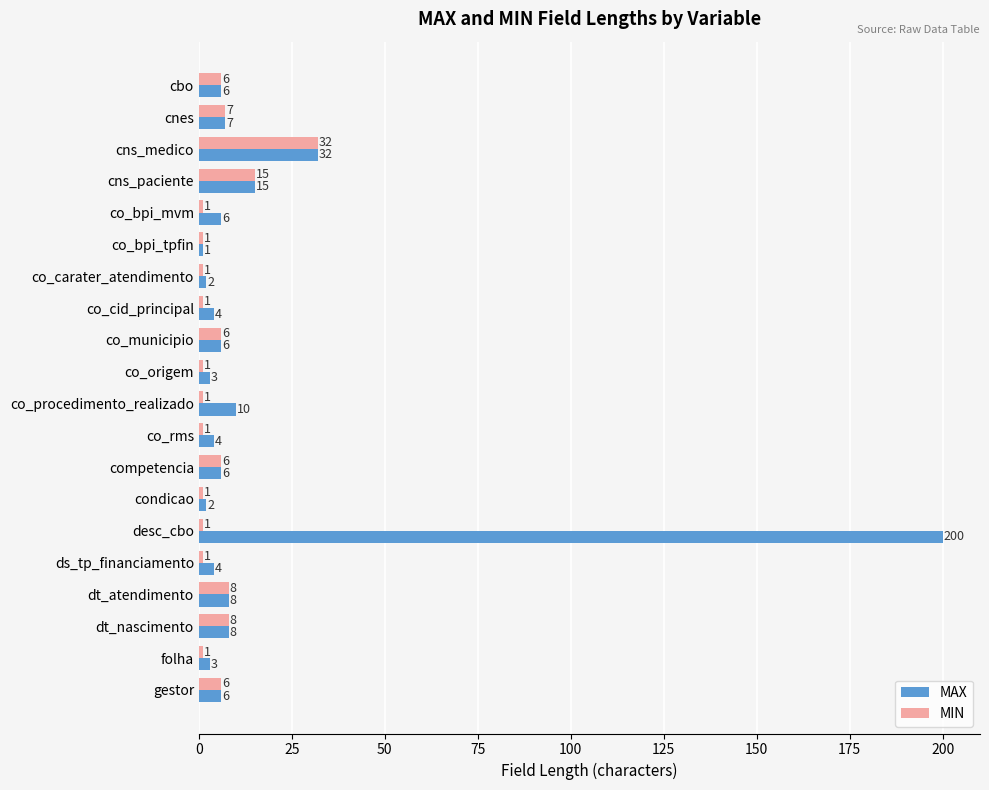

Which series changed the most between cns_paciente and co_rms?

MIN